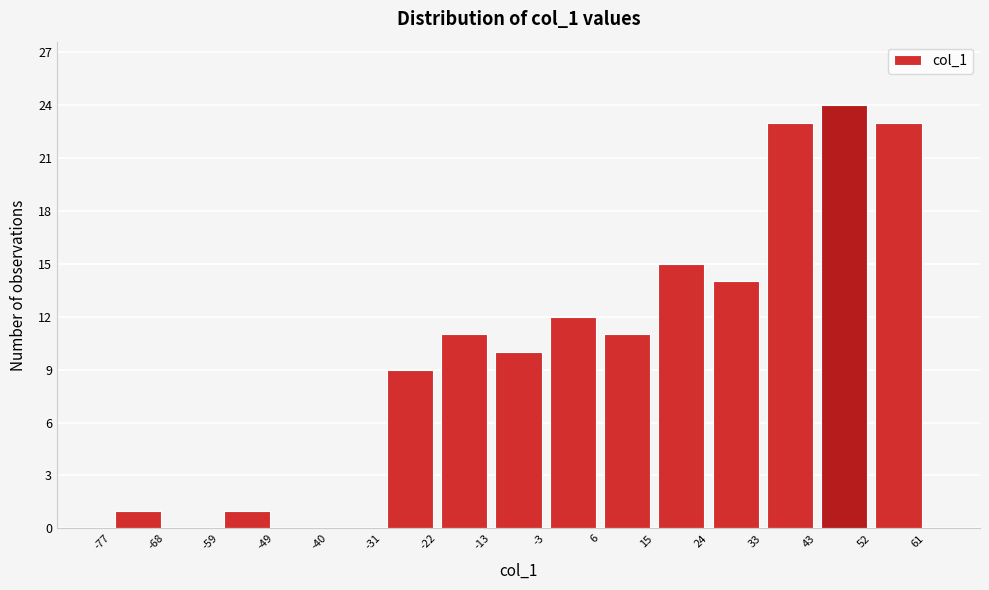

Reading left to right, list every bar in this chart as the range it spans on the x-axis followed by its height. The values are not printed on the chart, so give them approximately, as read against the axis.

-77 to -68: 1
-68 to -59: 0
-59 to -49: 1
-49 to -40: 0
-40 to -31: 0
-31 to -22: 9
-22 to -13: 11
-13 to -3: 10
-3 to 6: 12
6 to 15: 11
15 to 24: 15
24 to 33: 14
33 to 43: 23
43 to 52: 24
52 to 61: 23